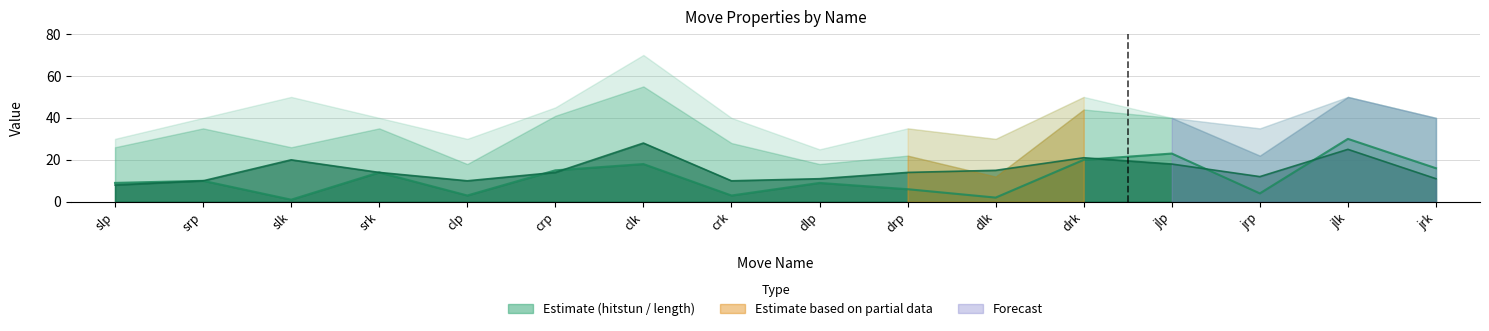

How many data points does each series have?

16